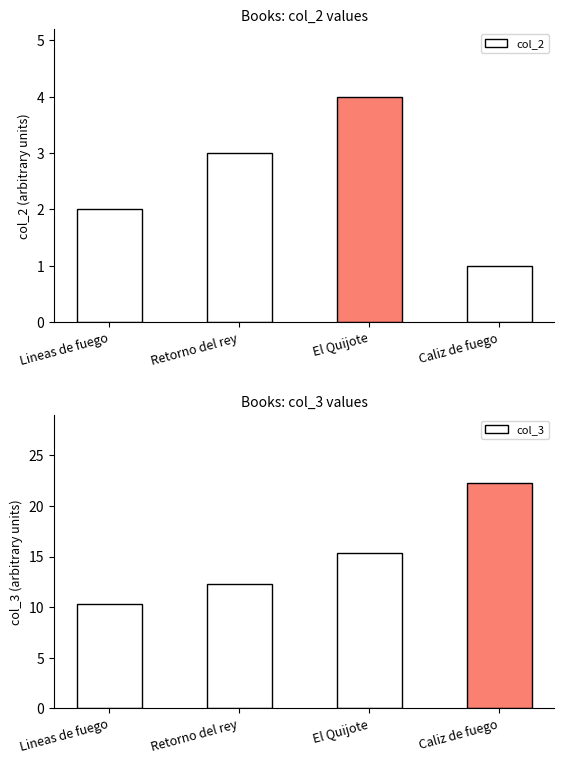

Rank the series by their average value, from lowest to highest.

col_2, col_3